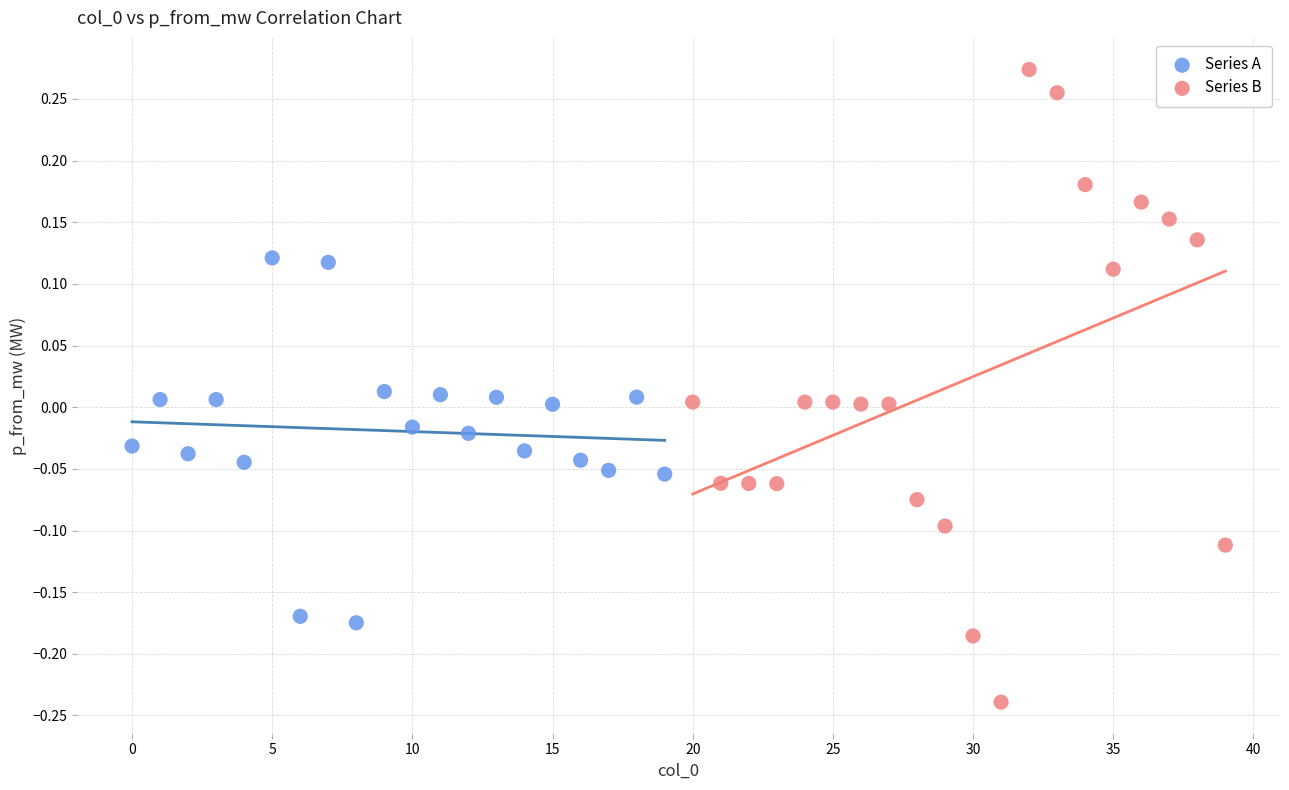

Which series contains the lowest Y value?

Series B